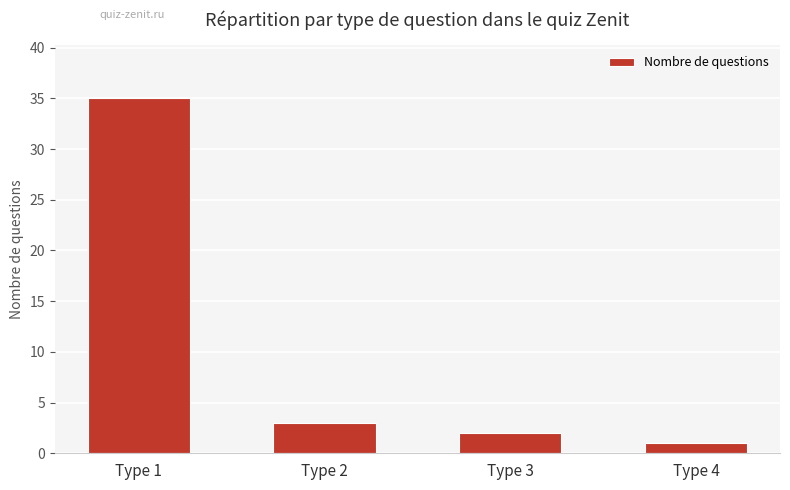

What is the difference between the maximum and second lowest values?

33